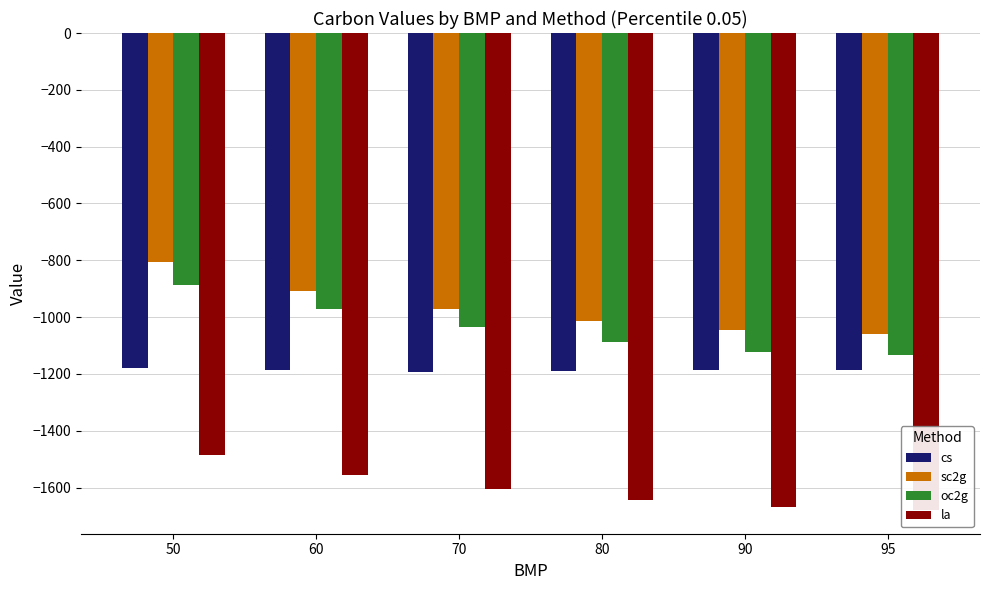

List the labels in order of oc2g value, largest first.

50, 60, 70, 80, 90, 95